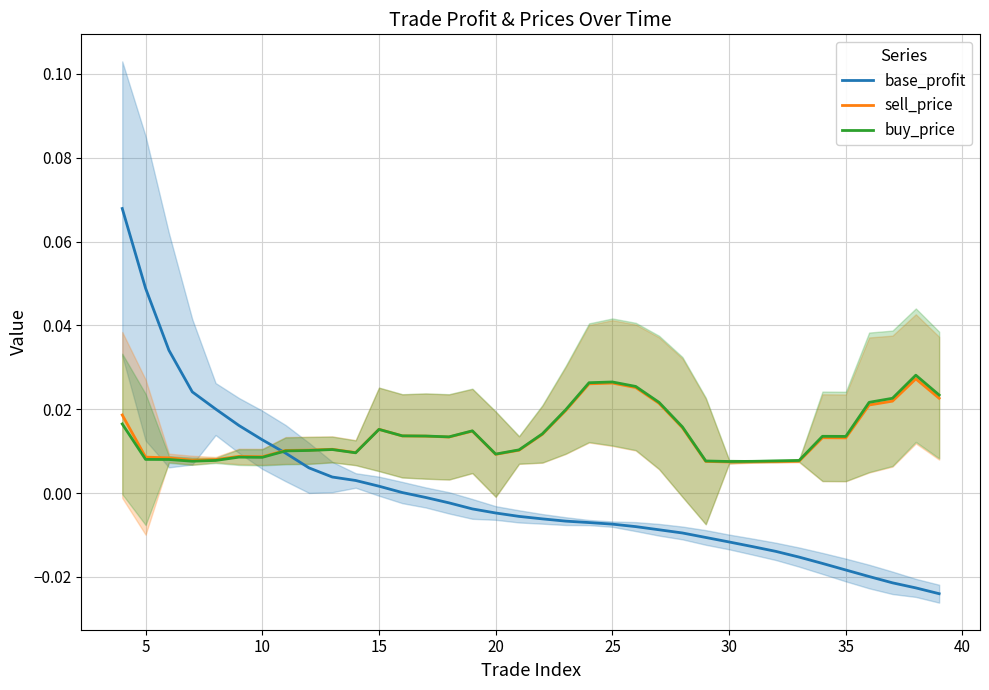

Rank the series by their maximum value, from lowest to highest.

sell_price, buy_price, base_profit